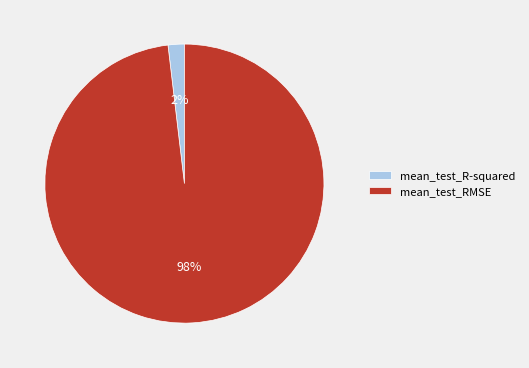

Count the number of slices in the pie.

2